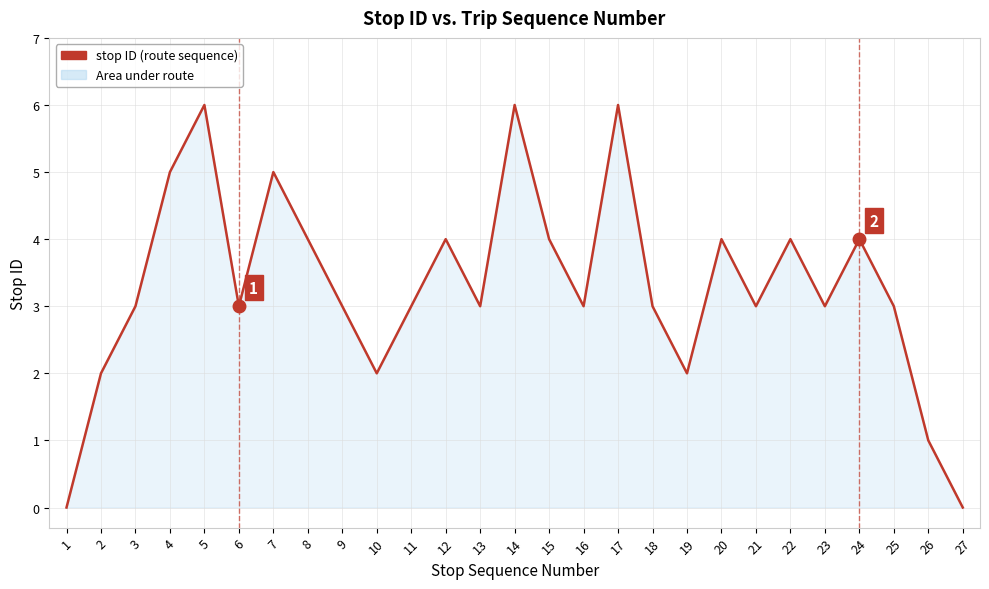

What value does the data have at 23?

3